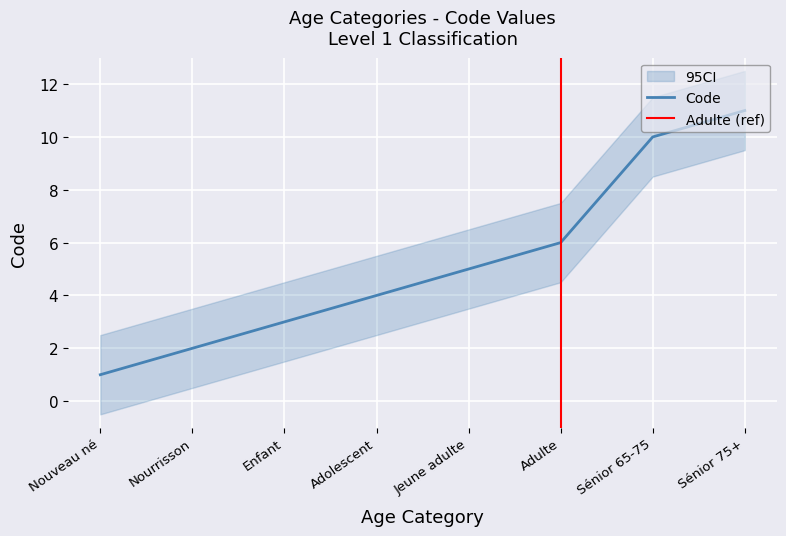

Reading right to left, list all the values displayed in this chart.

11	10	6	5	4	3	2	1